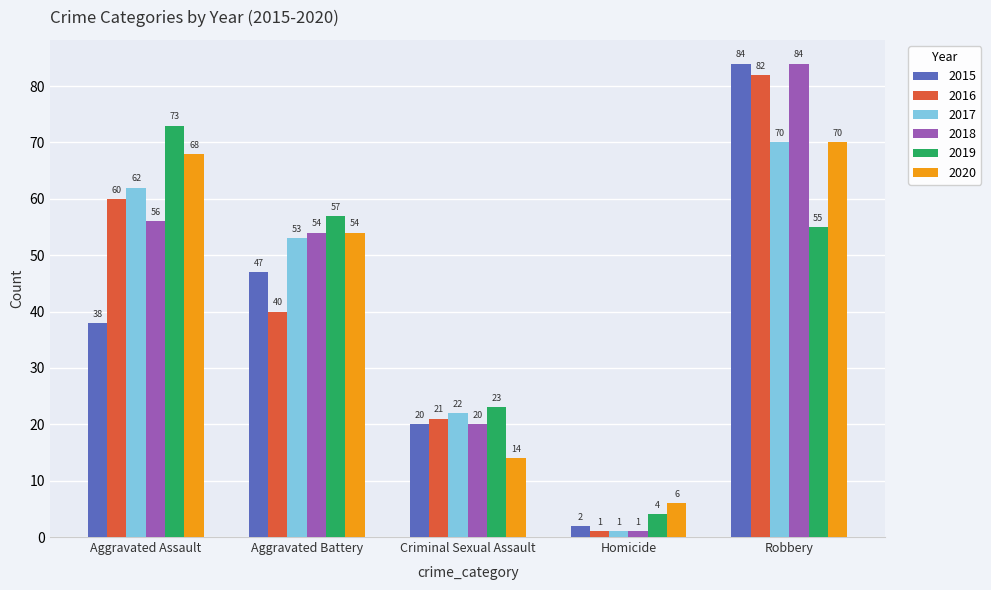

At which label does 2015 reach its peak?

Robbery